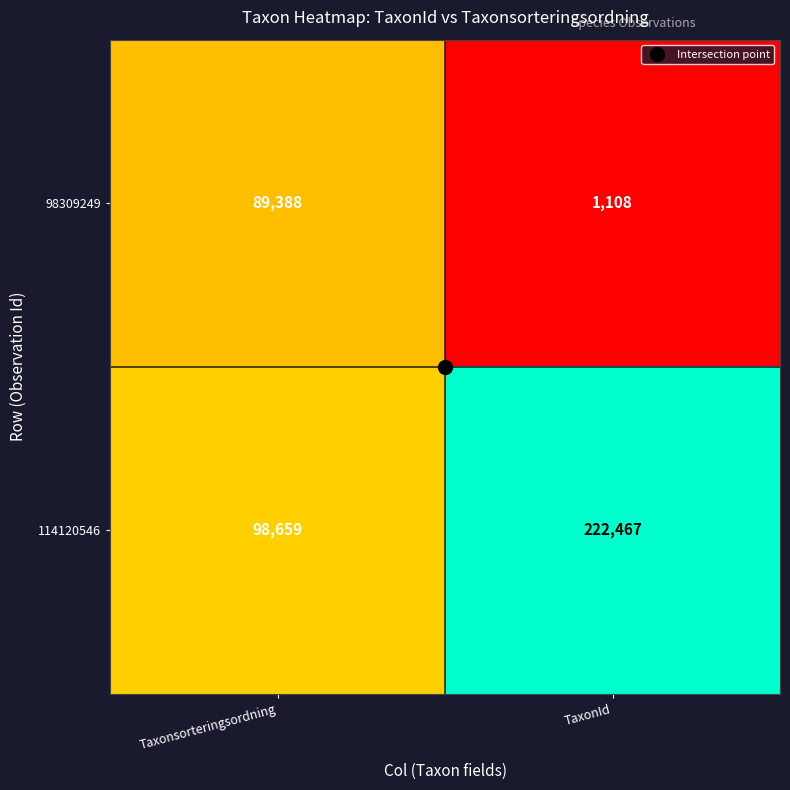

At which category is the sum across all series the highest?

TaxonId